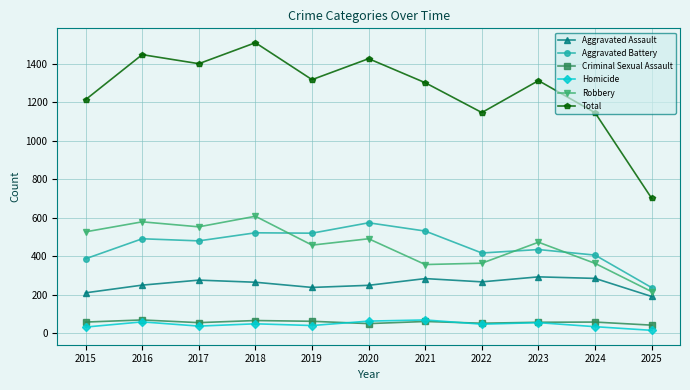

What is the spread (max minus min) of values at 2021?

1241